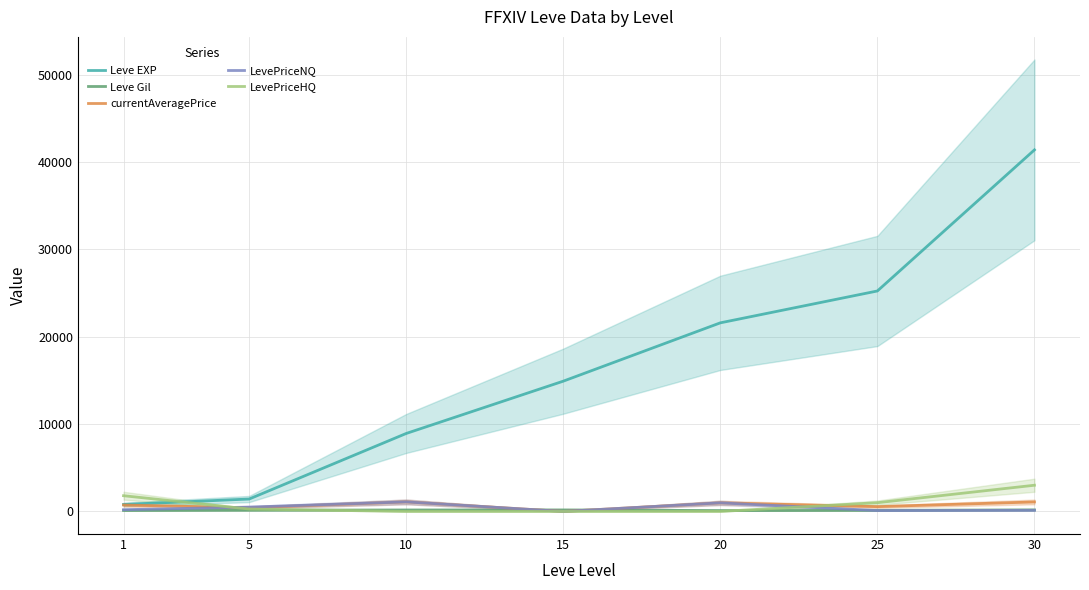

What is the difference between the LevePriceNQ values at 25 and 5?

394.8